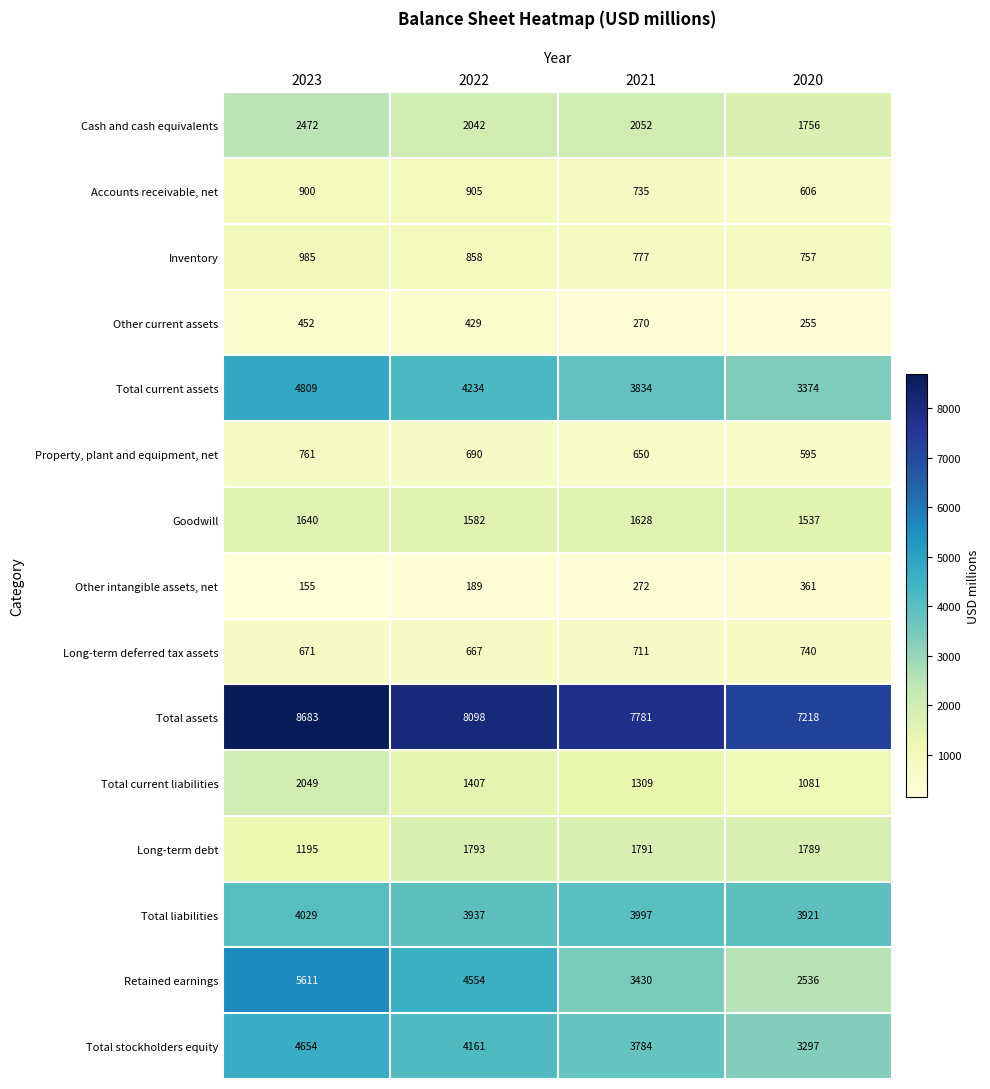

Between 2023 and 2022, which series saw the biggest shift?

Retained earnings